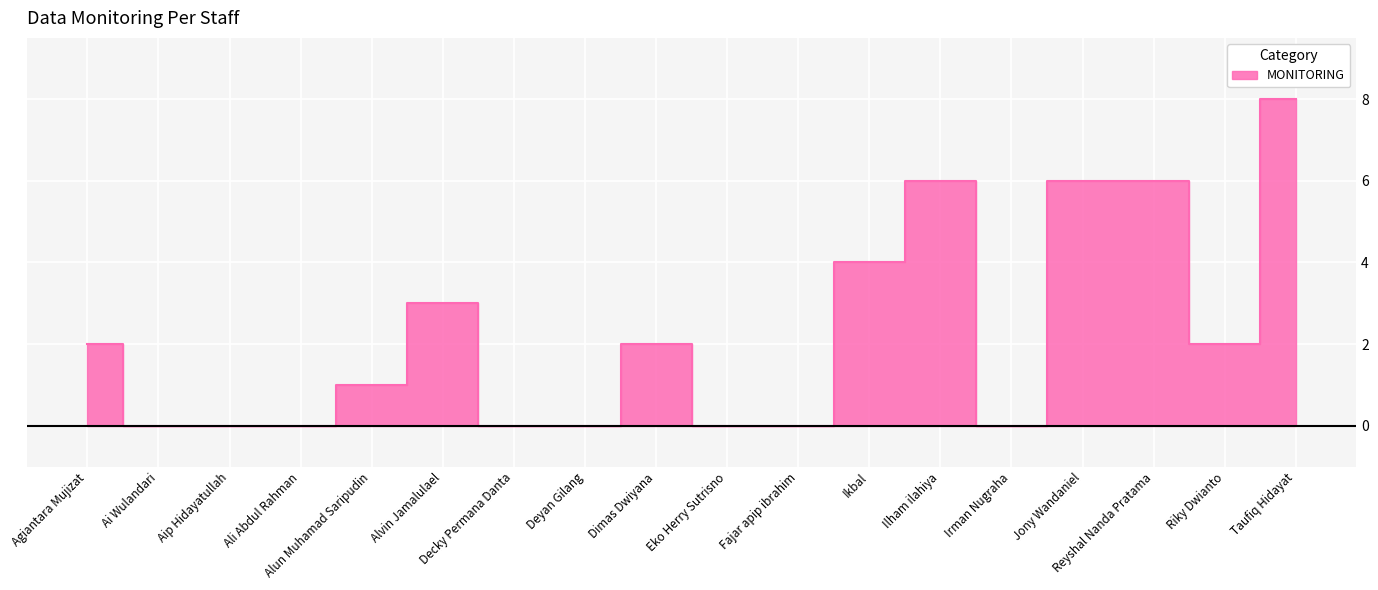

What is the difference between the values at Ikbal and Ali Abdul Rahman?

4